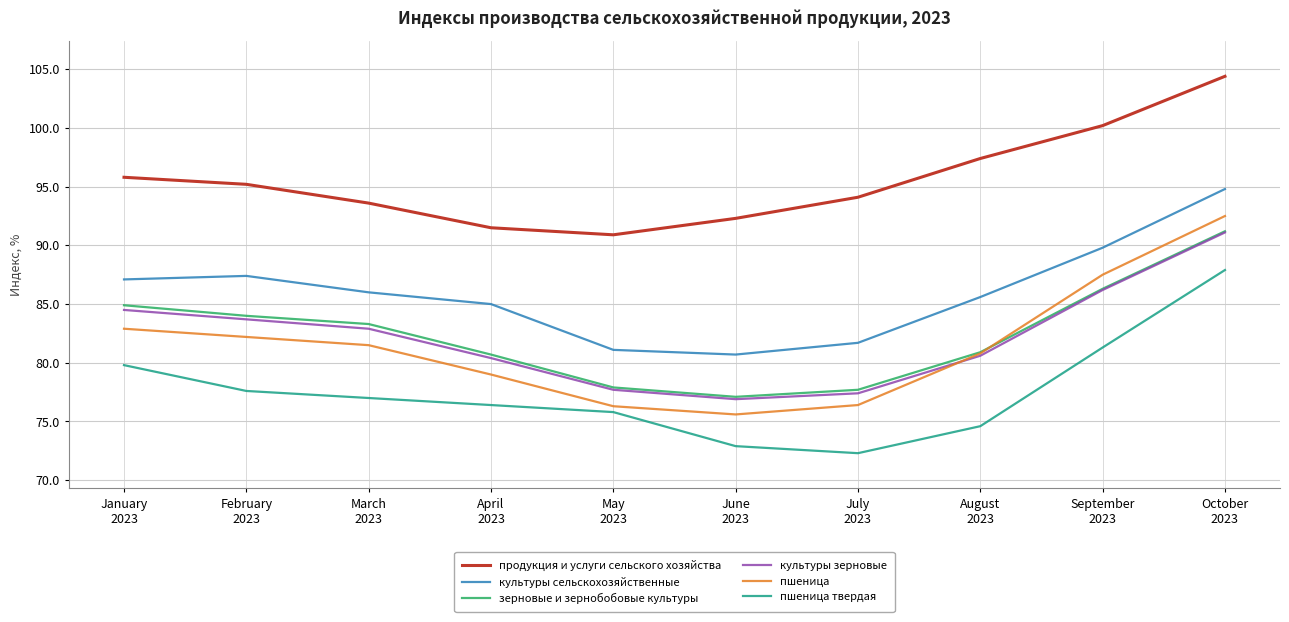

Count the number of categories in the chart.

10